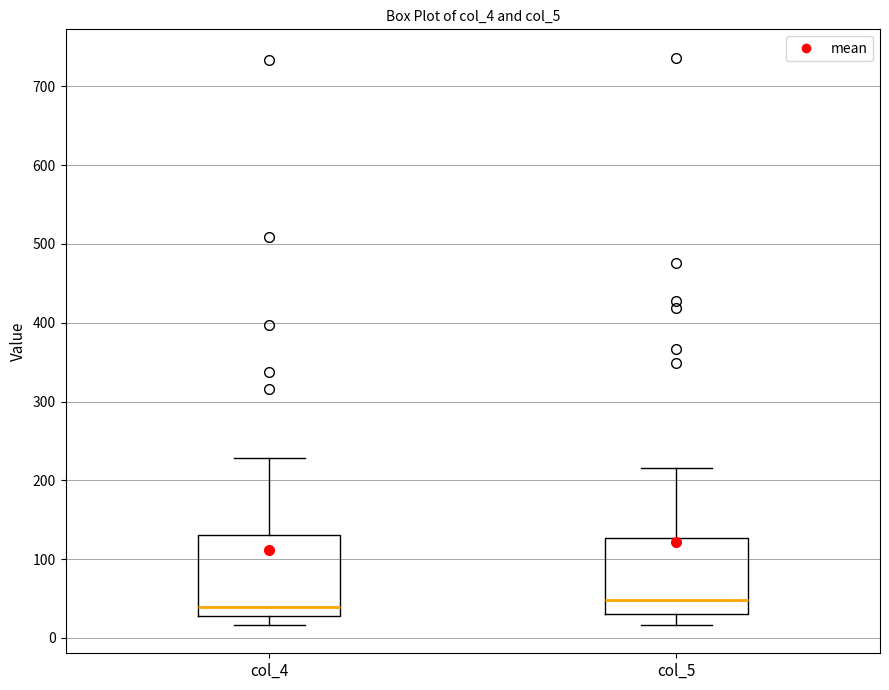

Where does the upper whisker of the box for col_4 end on the y-axis? The values are not printed on the chart, so give them approximately, as read against the axis.

230